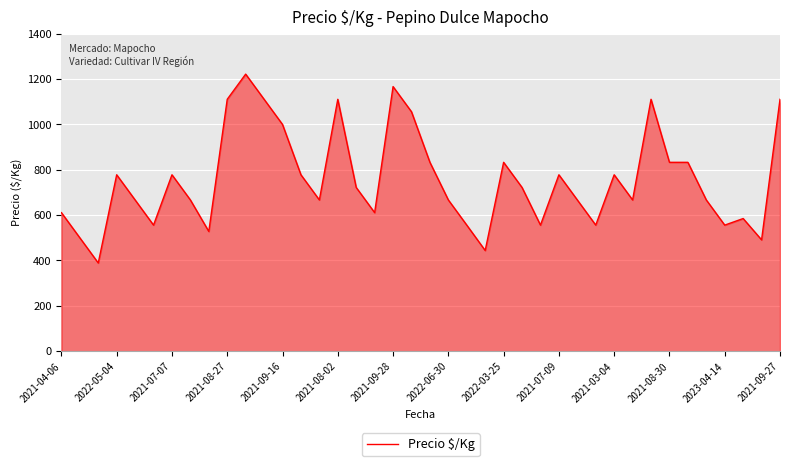

What is the smallest value displayed?

389